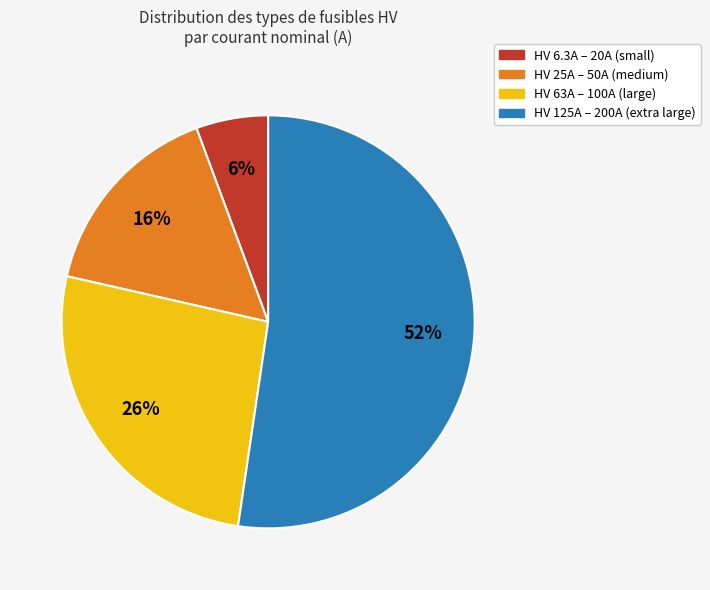

To the nearest percent, what is the average slice percentage?

25%